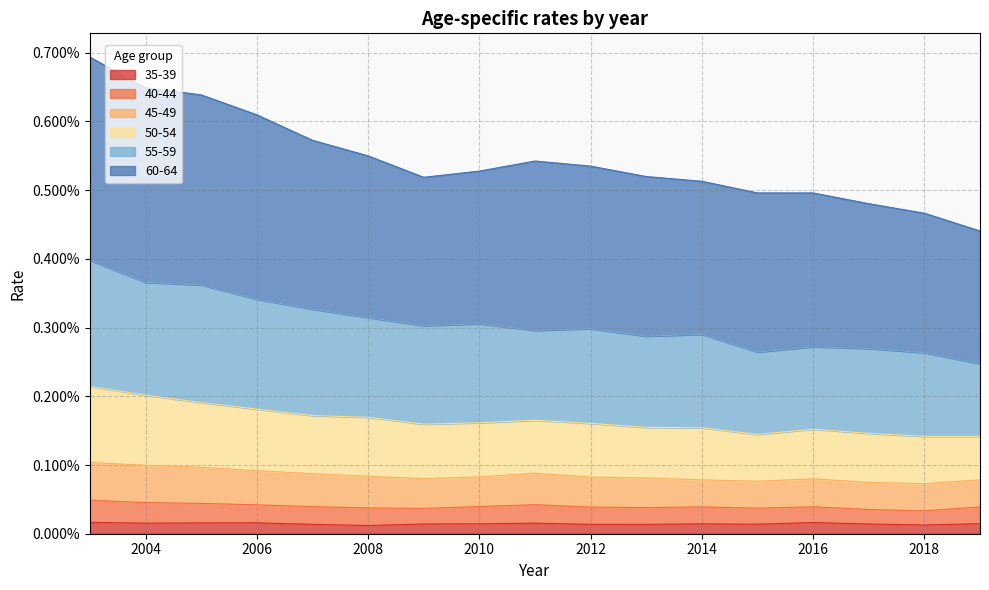

True or false: 50-54 and 55-59 cross at least once.

False